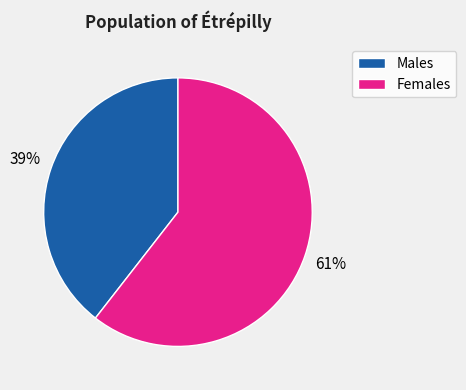

How many segments does this pie chart have?

2